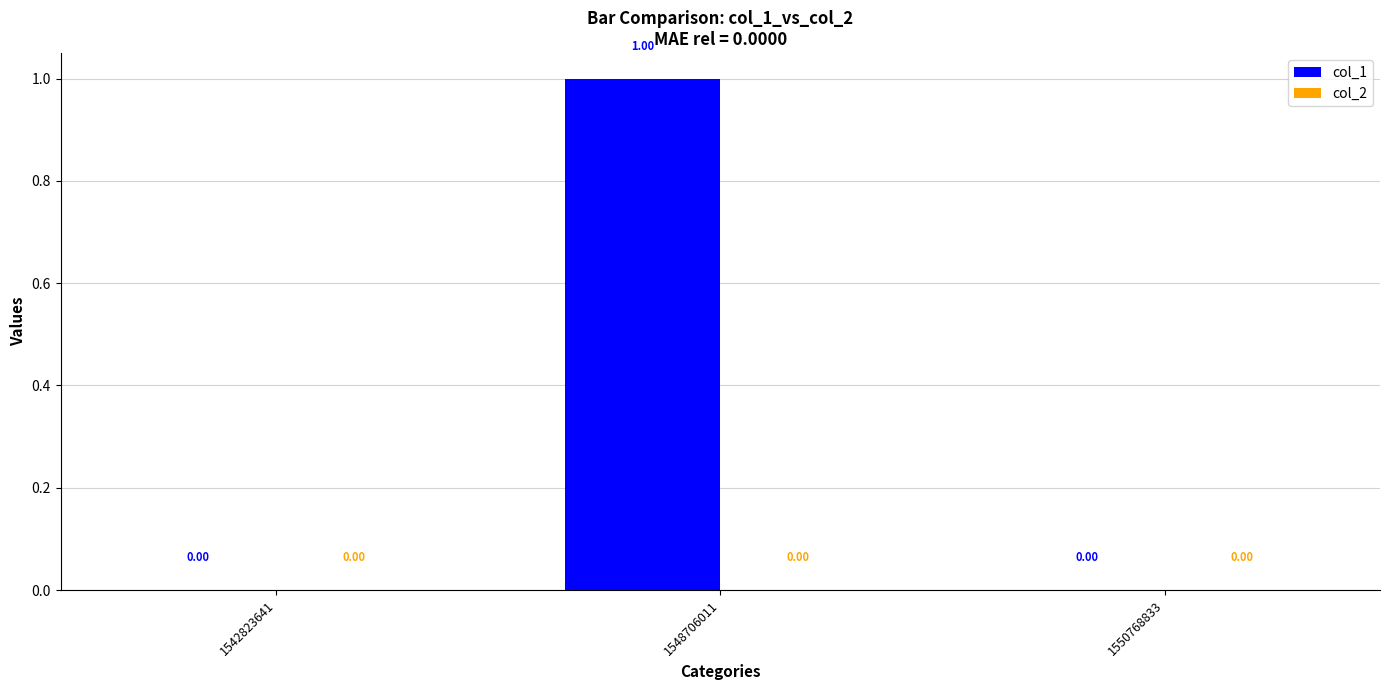

Which has a higher value, 1542823641 or 1548706011?

1548706011